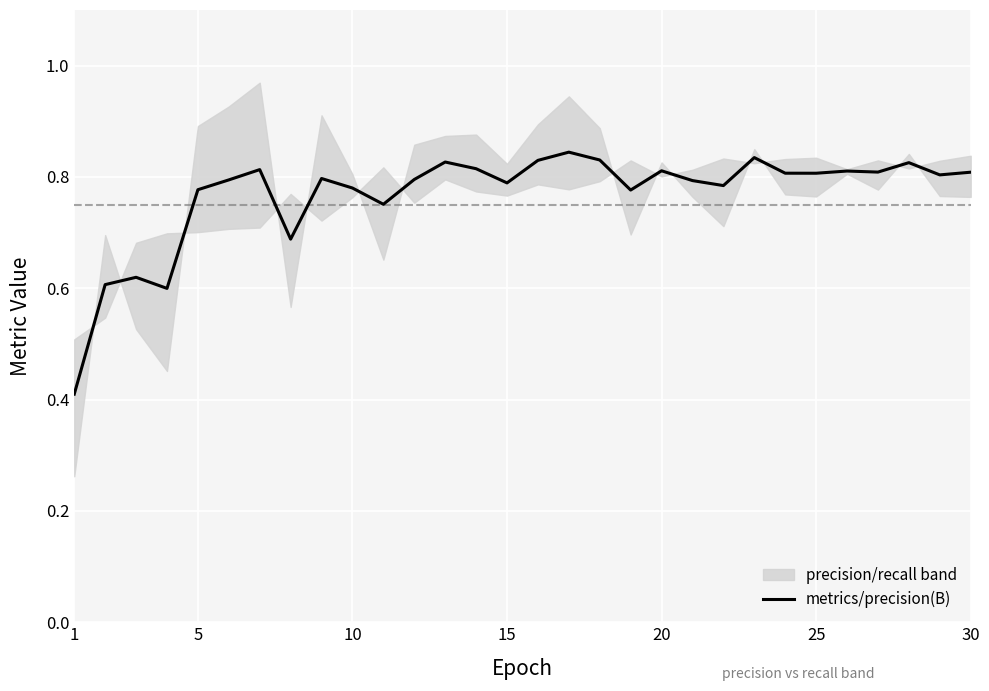

Reading right to left, extract all data points from this chart.

0.8	0.8	0.8	0.8	0.8	0.8	0.8	0.8	0.8	0.8	0.8	0.8	0.8	0.8	0.8	0.8	0.8	0.8	0.8	0.8	0.8	0.8	0.7	0.8	0.8	0.8	0.6	0.6	0.6	0.4